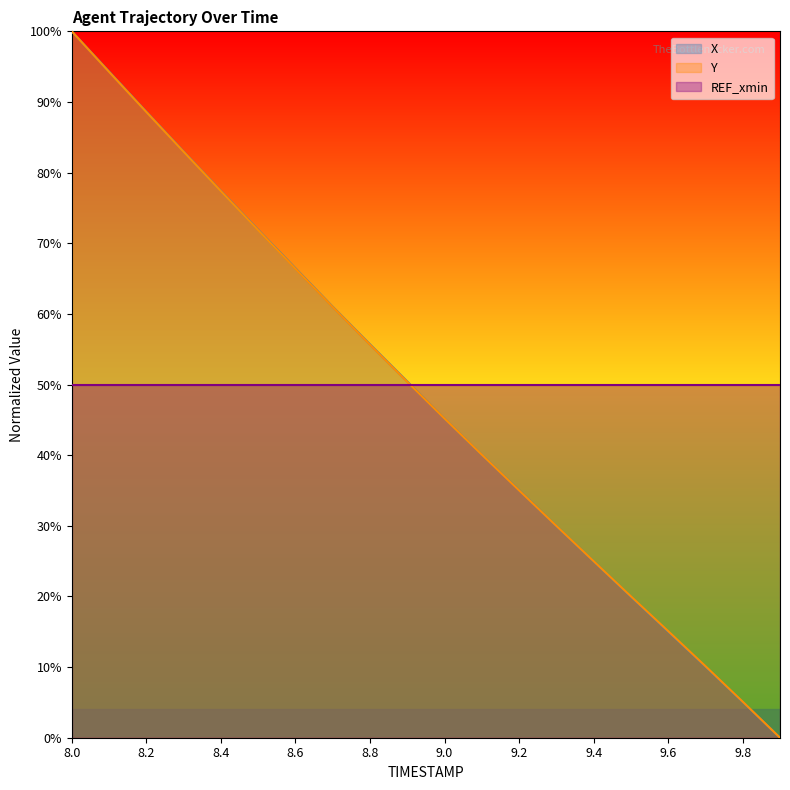

True or false: X has a value of 0.3 at 9.6.

False